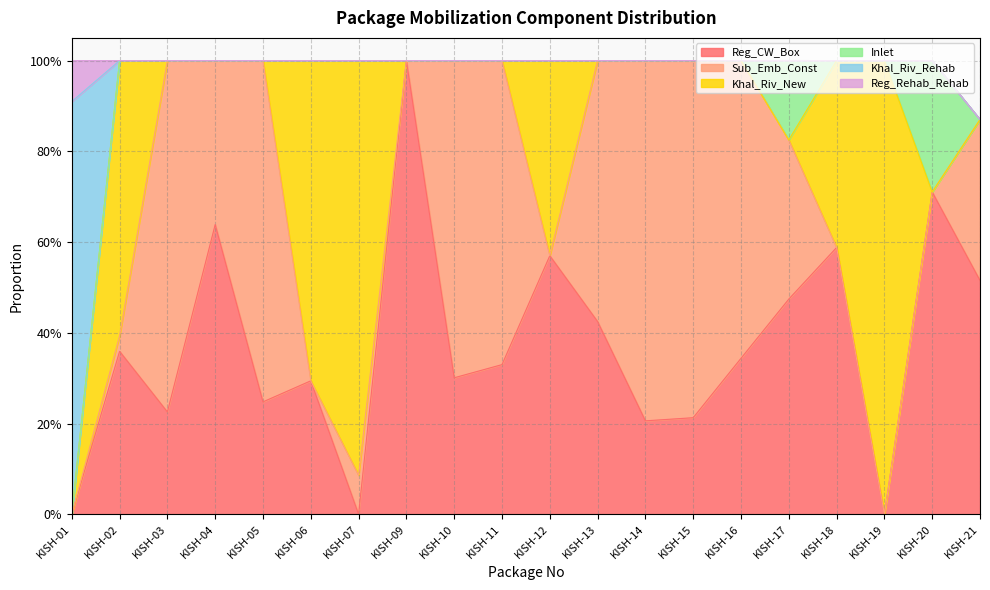

How many times do Inlet and Sub_Emb_Const cross each other?

1